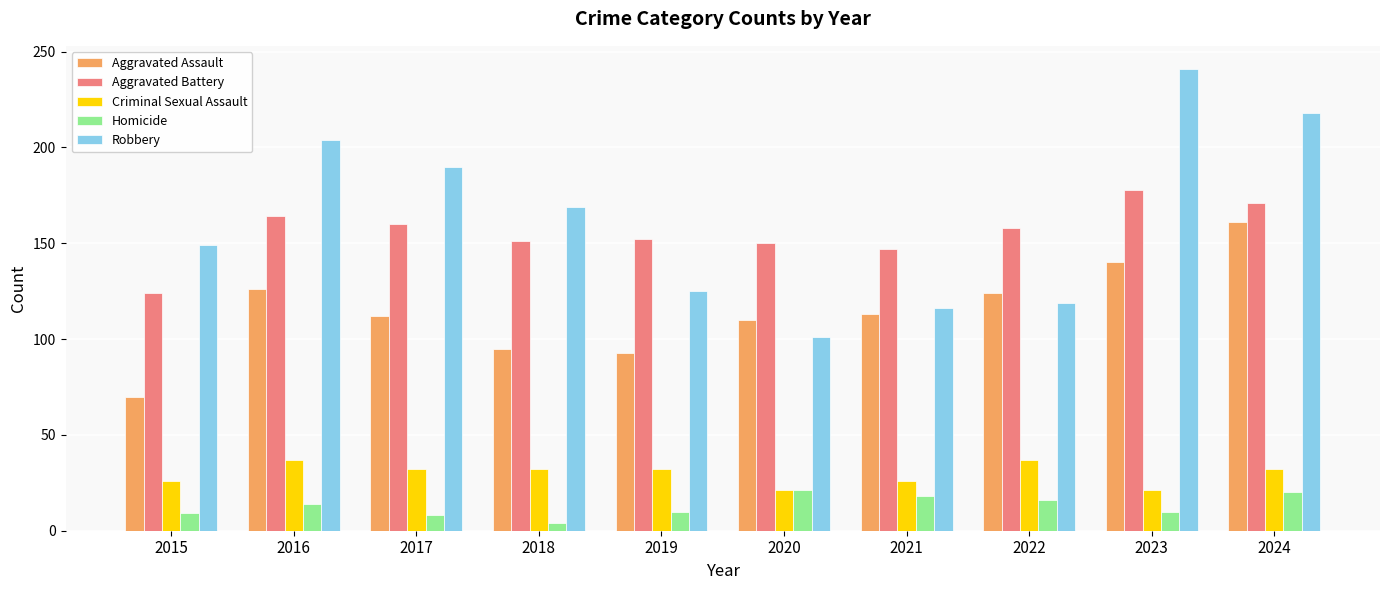

Rank the series by their maximum value, from highest to lowest.

Robbery, Aggravated Battery, Aggravated Assault, Criminal Sexual Assault, Homicide